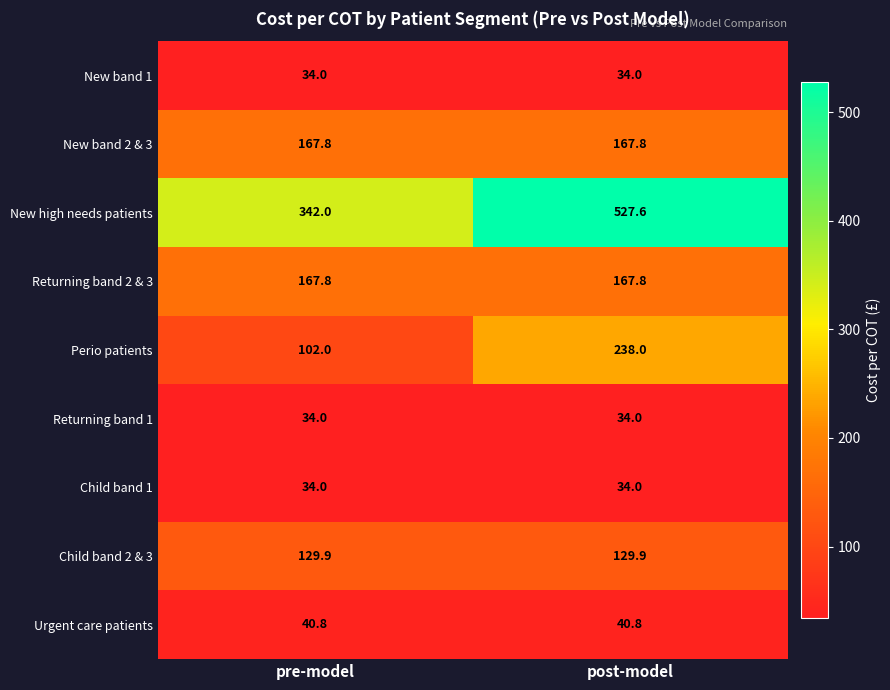

Reading left to right, list all the values displayed in this chart.

New band 1: pre-model=34.0	post-model=34.0
New band 2 & 3: pre-model=167.8	post-model=167.8
New high needs patients: pre-model=342.0	post-model=527.6
Returning band 2 & 3: pre-model=167.8	post-model=167.8
Perio patients: pre-model=102.0	post-model=238.0
Returning band 1: pre-model=34.0	post-model=34.0
Child band 1: pre-model=34.0	post-model=34.0
Child band 2 & 3: pre-model=129.9	post-model=129.9
Urgent care patients: pre-model=40.8	post-model=40.8